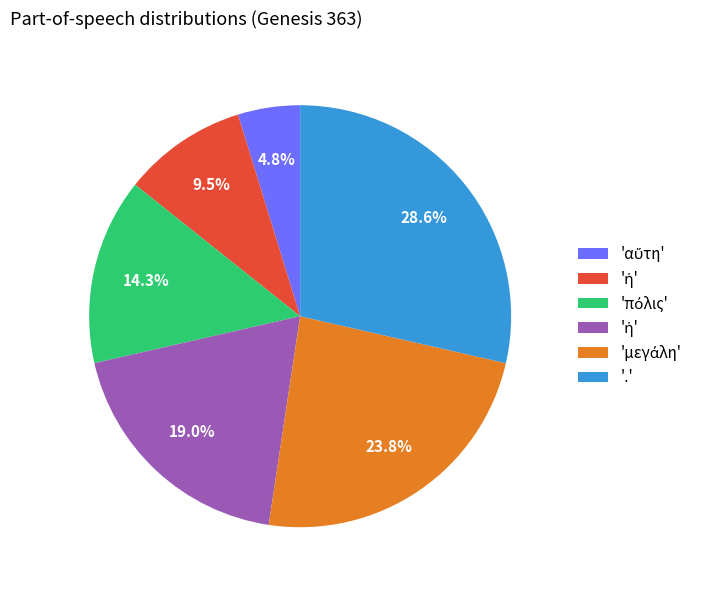

Count the number of slices in the pie.

6